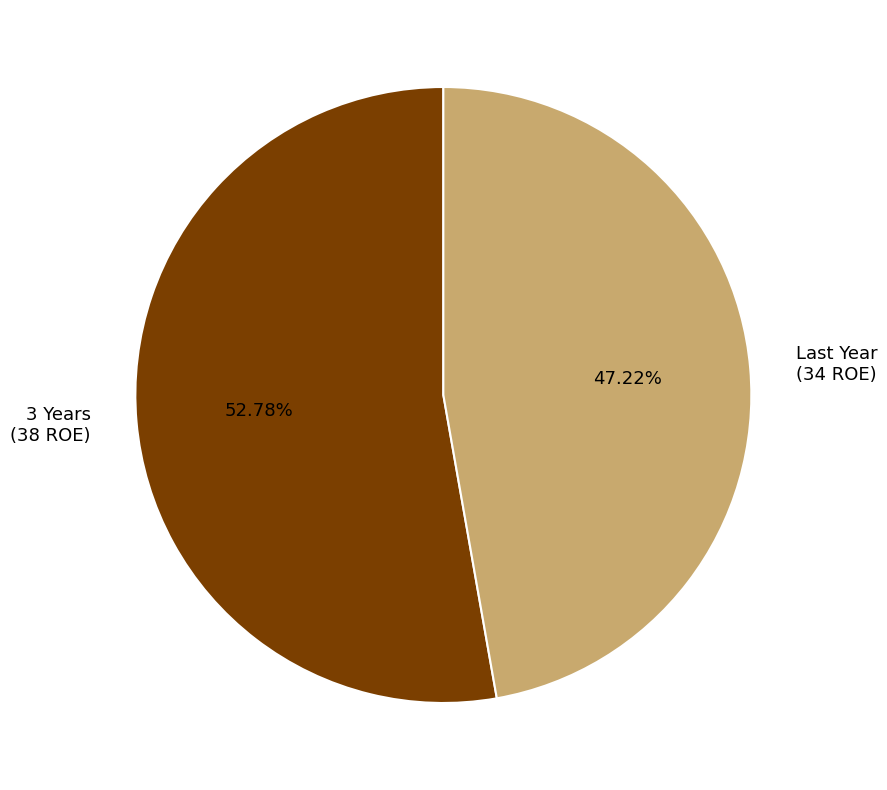

Is it true that 3 Years is 40% of the pie?

False